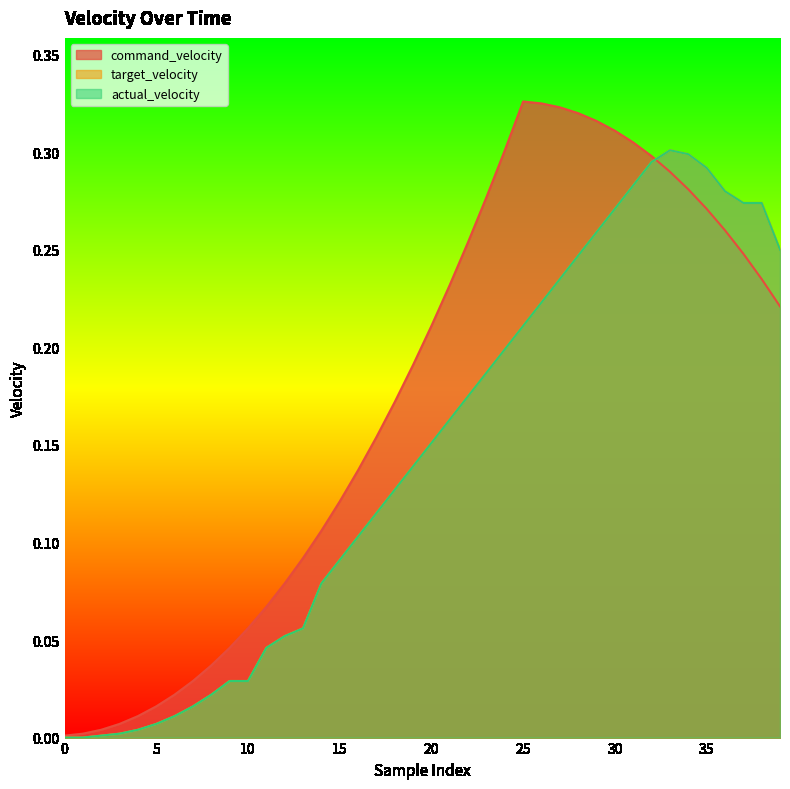

Reading left to right, transcribe all the data shown in this chart.

command_velocity: 0=0.0	1=0.0	2=0.0	3=0.0	4=0.0	5=0.0	6=0.0	7=0.0	8=0.0	9=0.0	10=0.1	11=0.1	12=0.1	13=0.1	14=0.1	15=0.1	16=0.1	17=0.2	18=0.2	19=0.2	20=0.2	21=0.2	22=0.3	23=0.3	24=0.3	25=0.3	26=0.3	27=0.3	28=0.3	29=0.3	30=0.3	31=0.3	32=0.3	33=0.3	34=0.3	35=0.3	36=0.3	37=0.2	38=0.2	39=0.2
target_velocity: 0=0.0	1=0.0	2=0.0	3=0.0	4=0.0	5=0.0	6=0.0	7=0.0	8=0.0	9=0.0	10=0.0	11=0.0	12=0.1	13=0.1	14=0.1	15=0.1	16=0.1	17=0.1	18=0.1	19=0.1	20=0.2	21=0.2	22=0.2	23=0.2	24=0.2	25=0.2	26=0.2	27=0.2	28=0.2	29=0.3	30=0.3	31=0.3	32=0.3	33=0.3	34=0.3	35=0.3	36=0.3	37=0.3	38=0.3	39=0.2
actual_velocity: 0=0.0	1=0.0	2=0.0	3=0.0	4=0.0	5=0.0	6=0.0	7=0.0	8=0.0	9=0.0	10=0.0	11=0.0	12=0.1	13=0.1	14=0.1	15=0.1	16=0.1	17=0.1	18=0.1	19=0.1	20=0.2	21=0.2	22=0.2	23=0.2	24=0.2	25=0.2	26=0.2	27=0.2	28=0.2	29=0.3	30=0.3	31=0.3	32=0.3	33=0.3	34=0.3	35=0.3	36=0.3	37=0.3	38=0.3	39=0.2